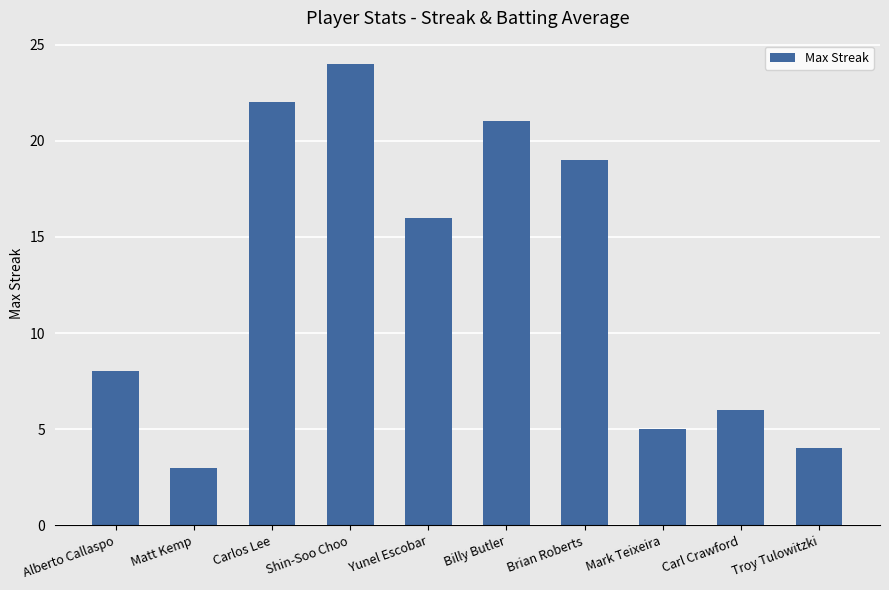

How many data points are less than 16?

5